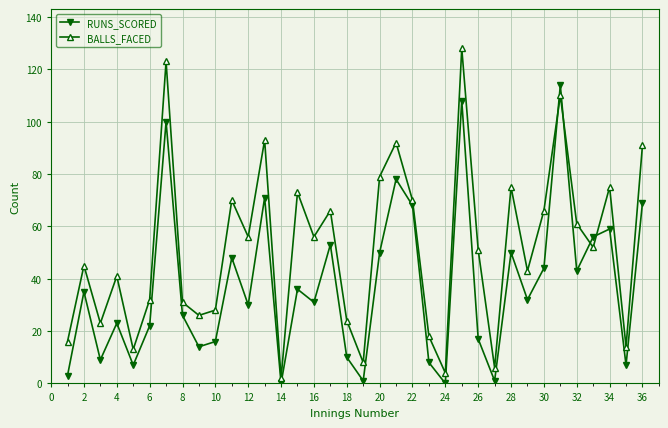

How many interior local valleys does the RUNS_SCORED series have?

12